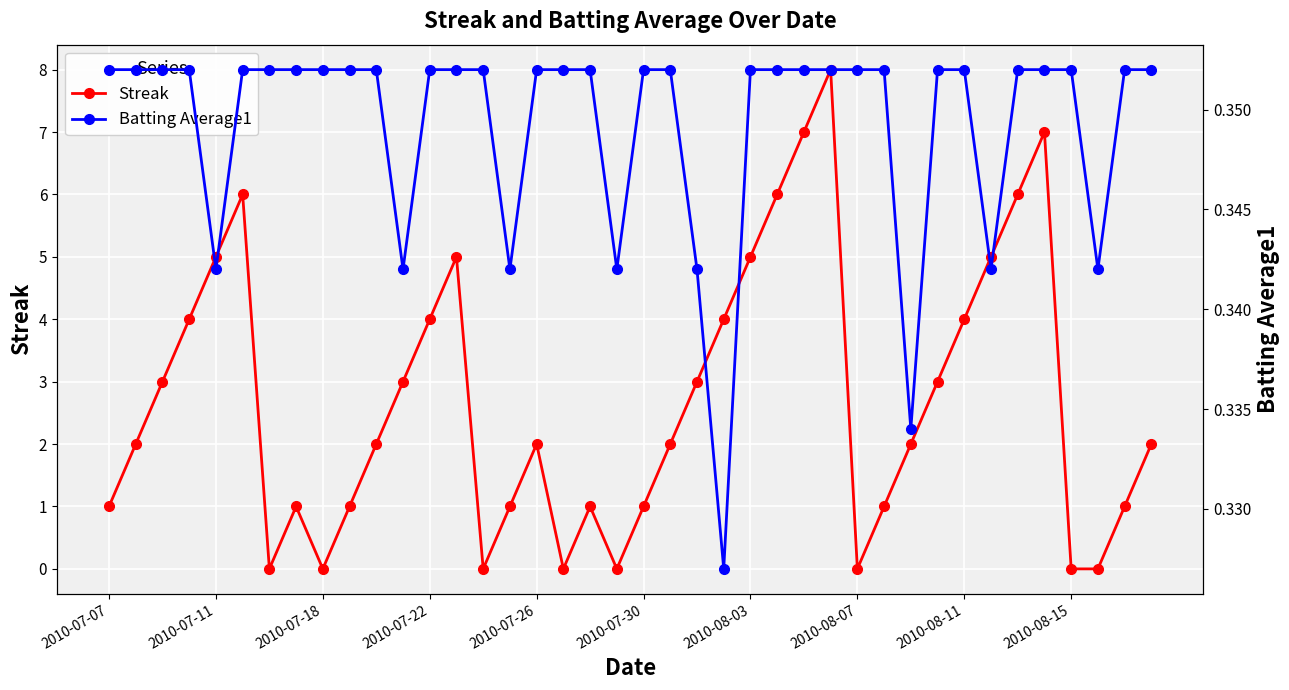

Count the Batting Average1 values in the range 0 to 1.

40